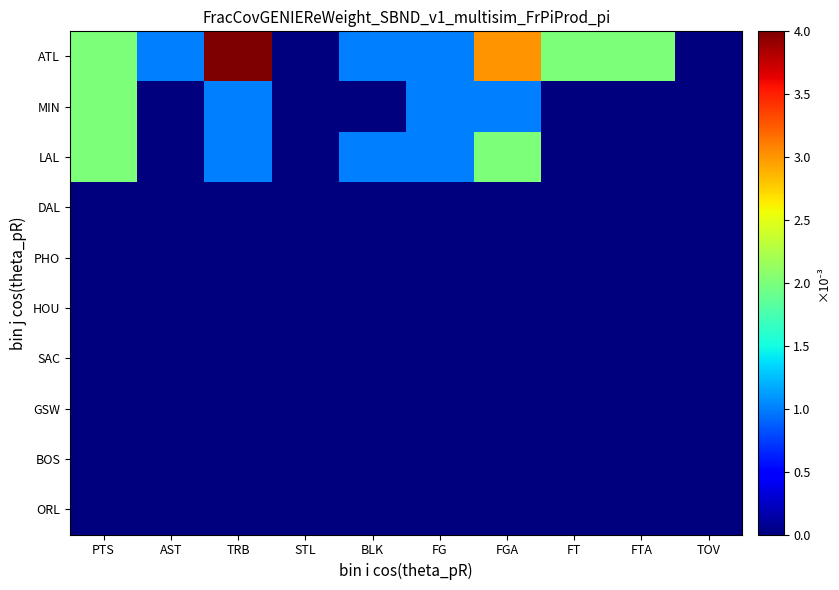

Between PTS and FG, which is larger?

PTS